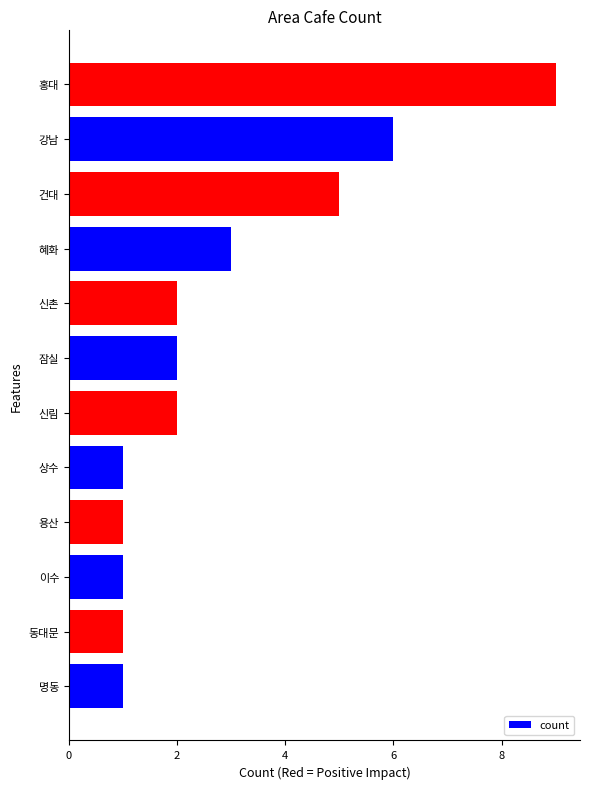

How many bars are there in total?

12